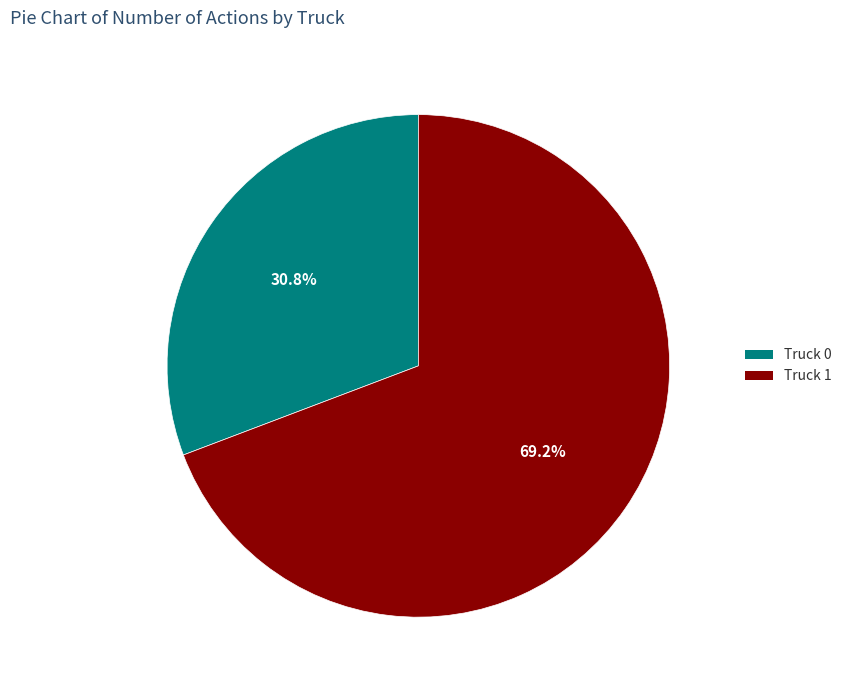

Which slice is the smallest?

Truck 0